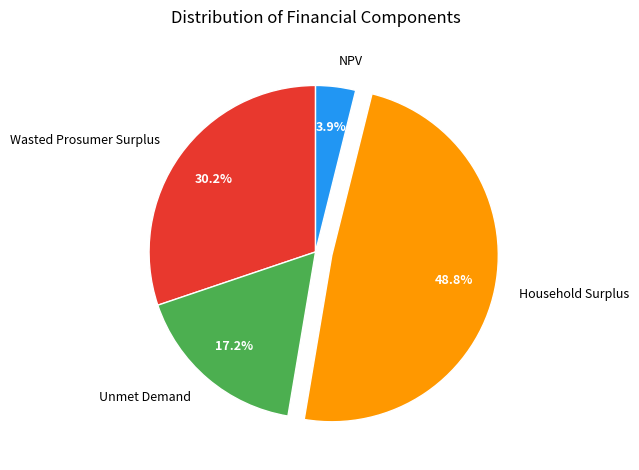

What is the largest slice in the pie chart?

Household Surplus